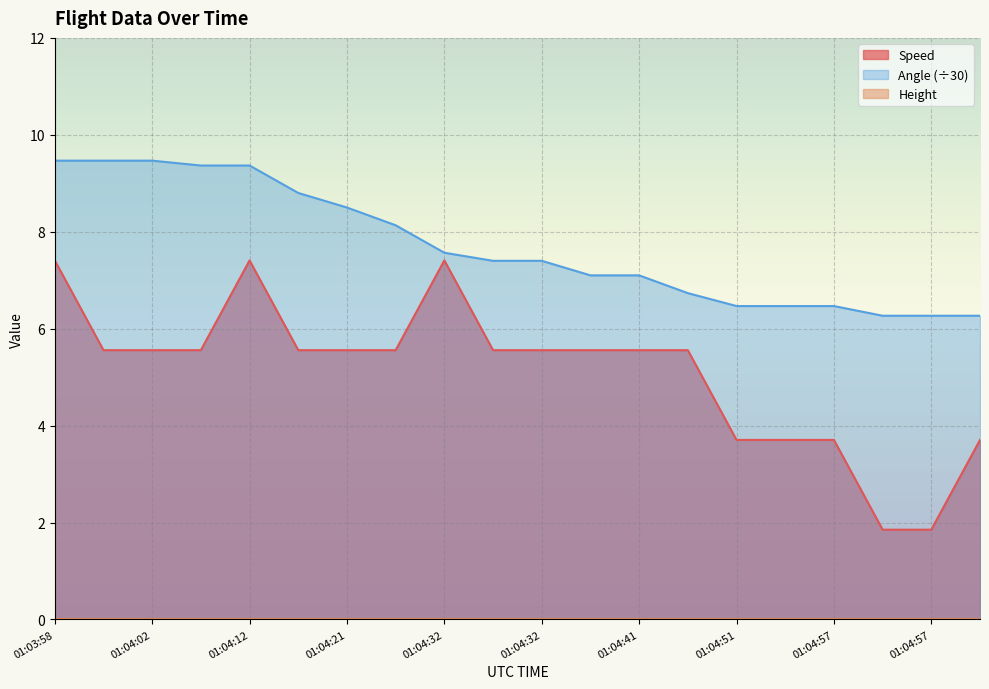

Does the chart display data point markers on the line(s)?

No